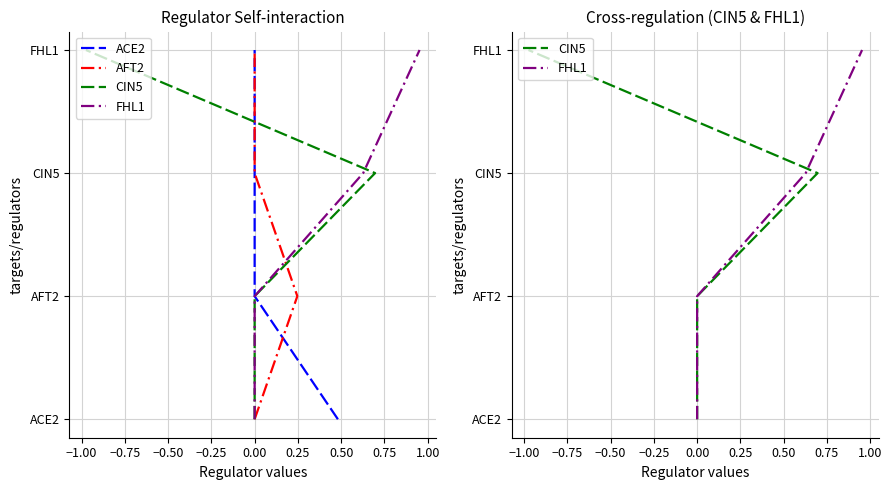

True or false: ACE2 and CIN5 intersect in this chart.

False